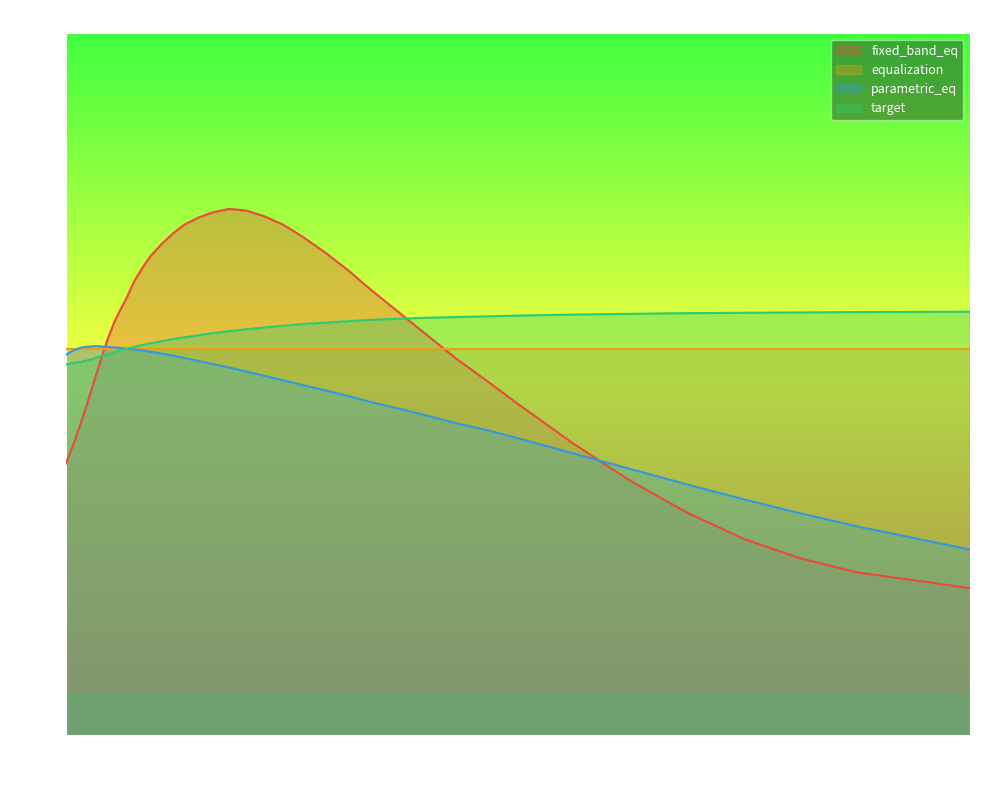

True or false: equalization and fixed_band_eq cross at least once.

True